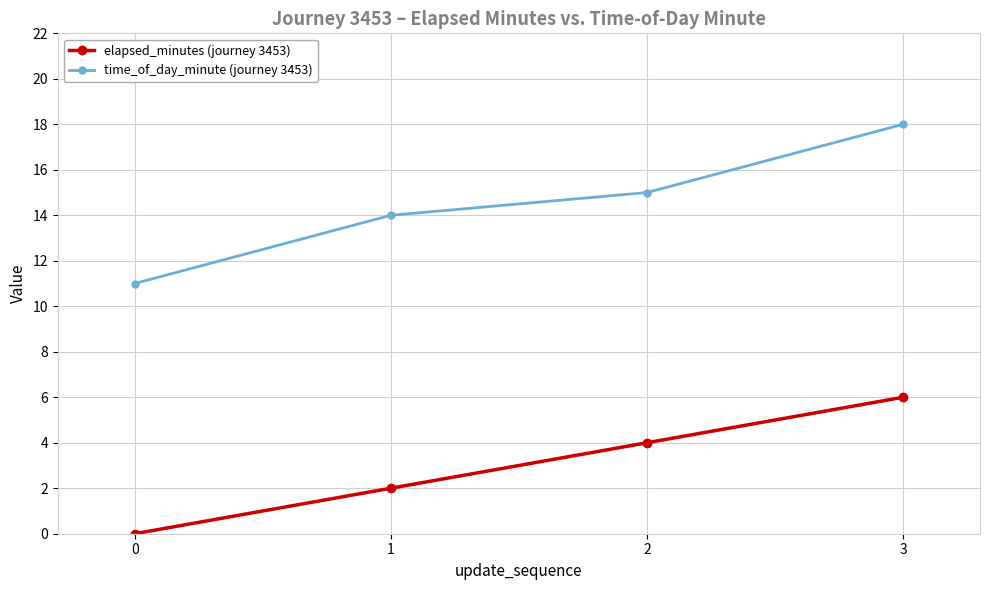

True or false: elapsed_minutes (journey 3453) and time_of_day_minute (journey 3453) cross at least once.

False